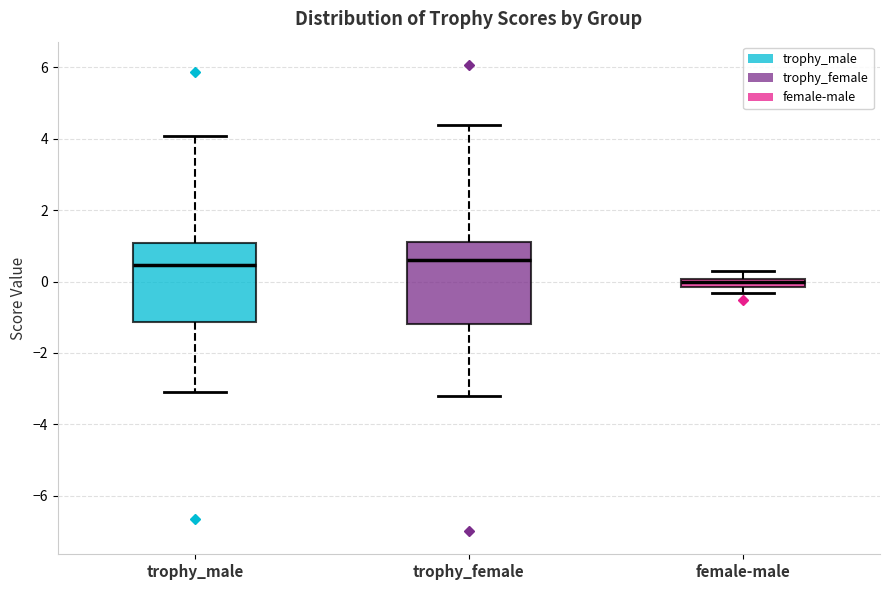

Where is the lower edge of the box for female-male on the y-axis? The values are not printed on the chart, so give them approximately, as read against the axis.

-0.2